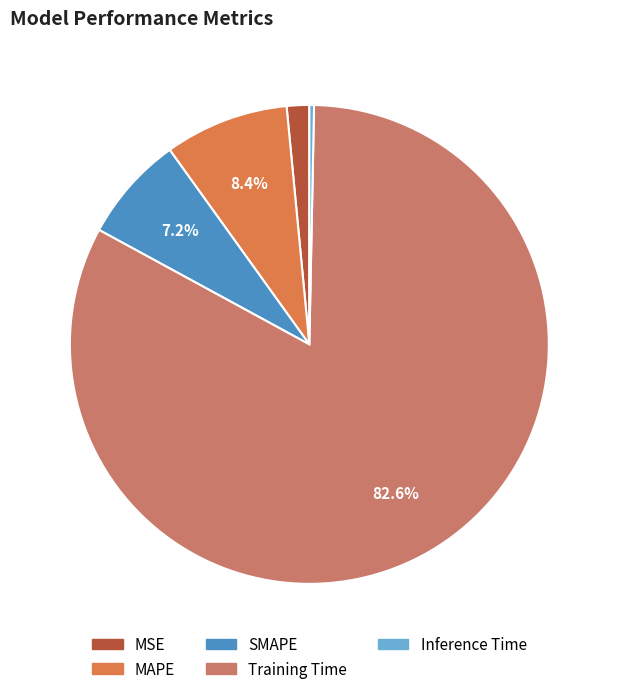

How many segments does this pie chart have?

5